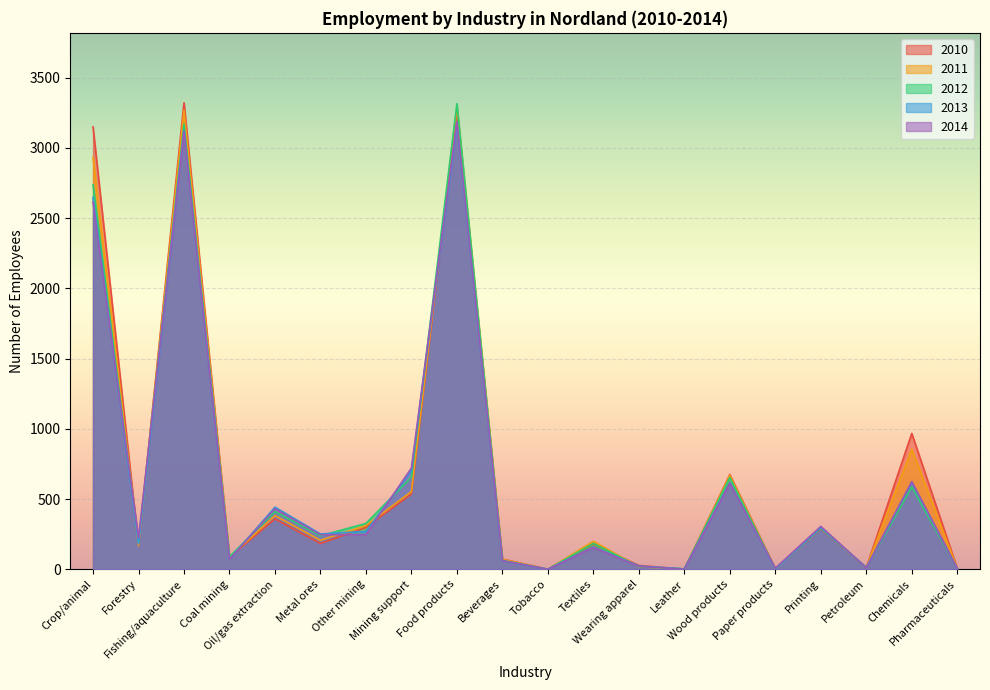

Reading left to right, transcribe all the data shown in this chart.

2013: Crop/animal=2647	Forestry=180	Fishing/aquaculture=3126	Coal mining=71	Oil/gas extraction=442	Metal ores=251	Other mining=269	Mining support=701	Food products=3170	Beverages=60	Tobacco=0	Textiles=159	Wearing apparel=23	Leather=2	Wood products=617	Paper products=2	Printing=297	Petroleum=12	Chemicals=619	Pharmaceuticals=6
2011: Crop/animal=2932	Forestry=168	Fishing/aquaculture=3268	Coal mining=86	Oil/gas extraction=382	Metal ores=206	Other mining=311	Mining support=553	Food products=3295	Beverages=70	Tobacco=0	Textiles=199	Wearing apparel=17	Leather=1	Wood products=668	Paper products=3	Printing=297	Petroleum=12	Chemicals=855	Pharmaceuticals=6
2010: Crop/animal=3149	Forestry=168	Fishing/aquaculture=3321	Coal mining=86	Oil/gas extraction=358	Metal ores=183	Other mining=298	Mining support=536	Food products=3270	Beverages=72	Tobacco=0	Textiles=180	Wearing apparel=27	Leather=1	Wood products=674	Paper products=4	Printing=289	Petroleum=12	Chemicals=967	Pharmaceuticals=6
2012: Crop/animal=2738	Forestry=192	Fishing/aquaculture=3170	Coal mining=89	Oil/gas extraction=411	Metal ores=238	Other mining=326	Mining support=656	Food products=3315	Beverages=63	Tobacco=0	Textiles=184	Wearing apparel=18	Leather=3	Wood products=653	Paper products=3	Printing=293	Petroleum=13	Chemicals=586	Pharmaceuticals=5
2014: Crop/animal=2615	Forestry=223	Fishing/aquaculture=3116	Coal mining=71	Oil/gas extraction=431	Metal ores=246	Other mining=246	Mining support=721	Food products=3188	Beverages=61	Tobacco=0	Textiles=155	Wearing apparel=20	Leather=1	Wood products=612	Paper products=7	Printing=305	Petroleum=10	Chemicals=624	Pharmaceuticals=5